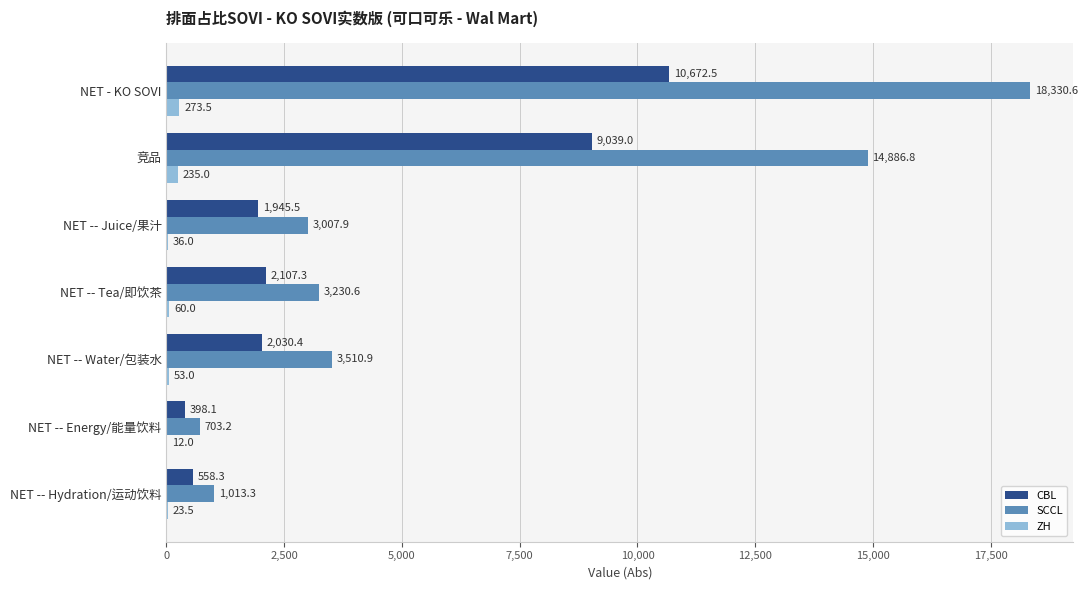

The value of SCCL at NET -- Hydration/运动饮料 is 1755.8. True or false?

False